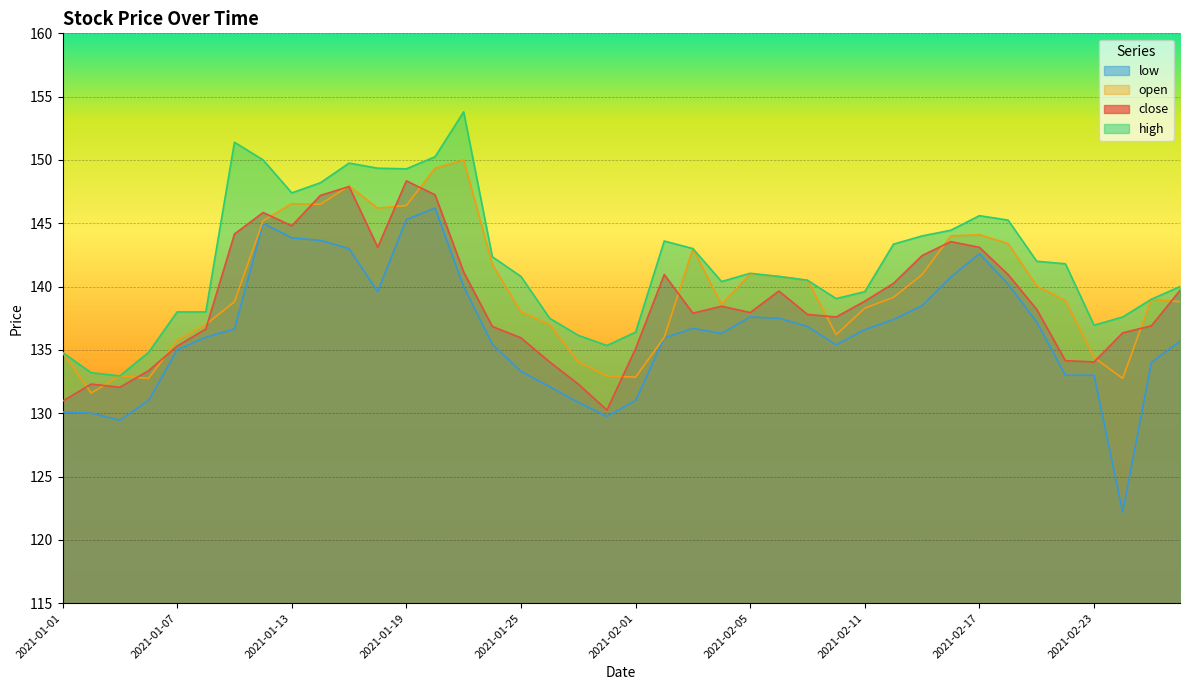

What is the value of the open point at the 37th from the left?

134.4